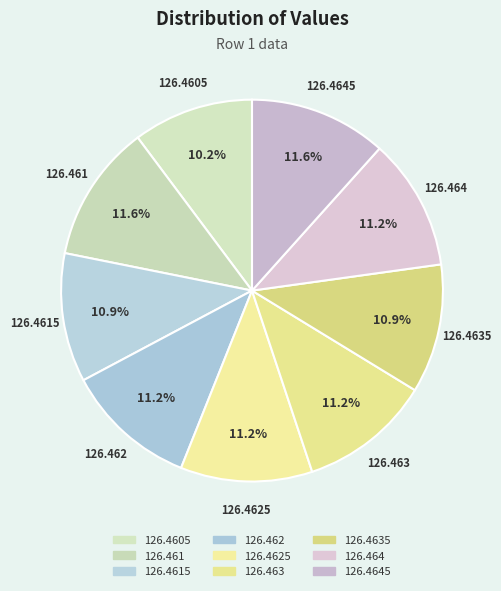

True or false: 126.4645 accounts for 12% of the total.

True